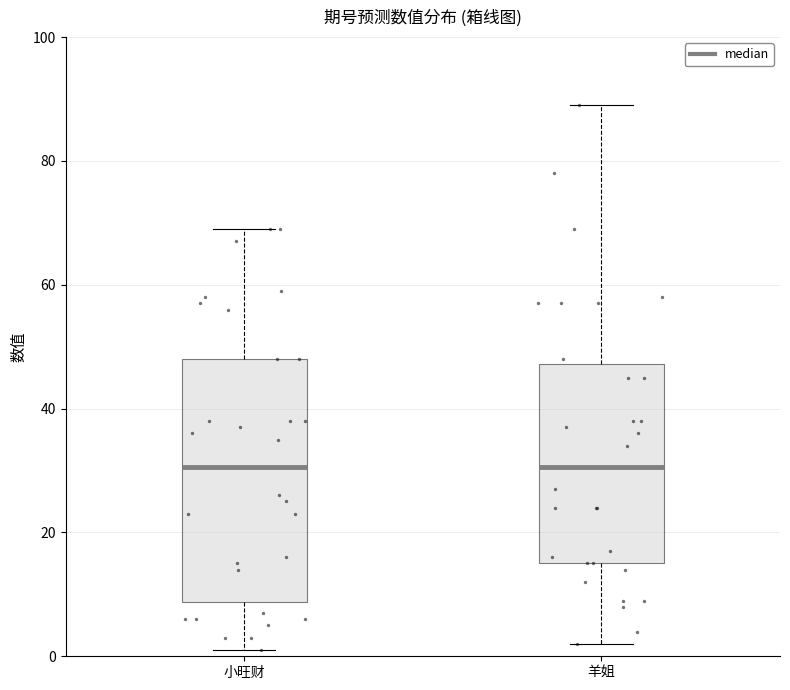

Where is the lower edge of the box for 羊姐 on the y-axis? The values are not printed on the chart, so give them approximately, as read against the axis.

16